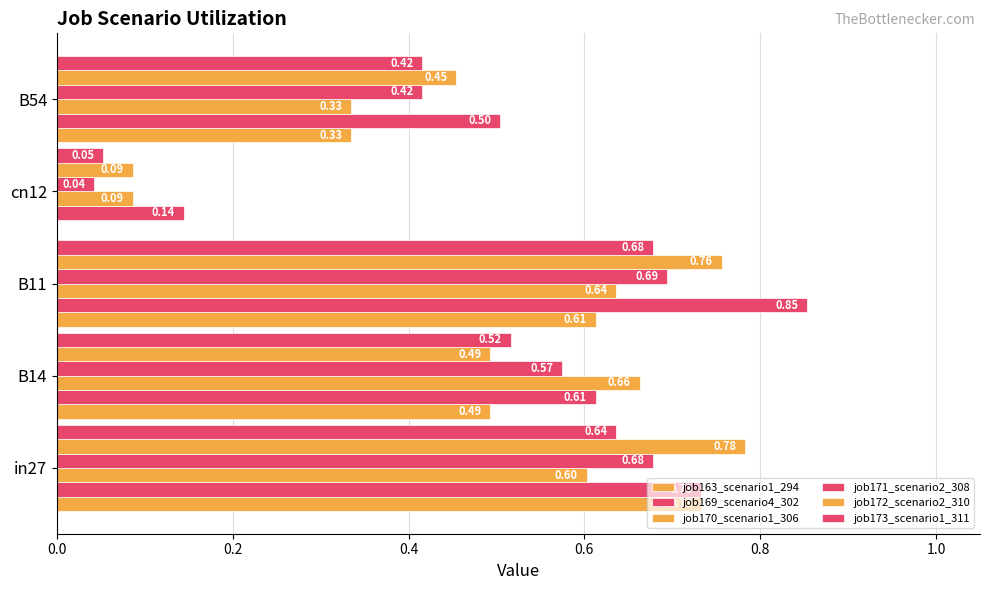

How many categories are shown in the chart?

5